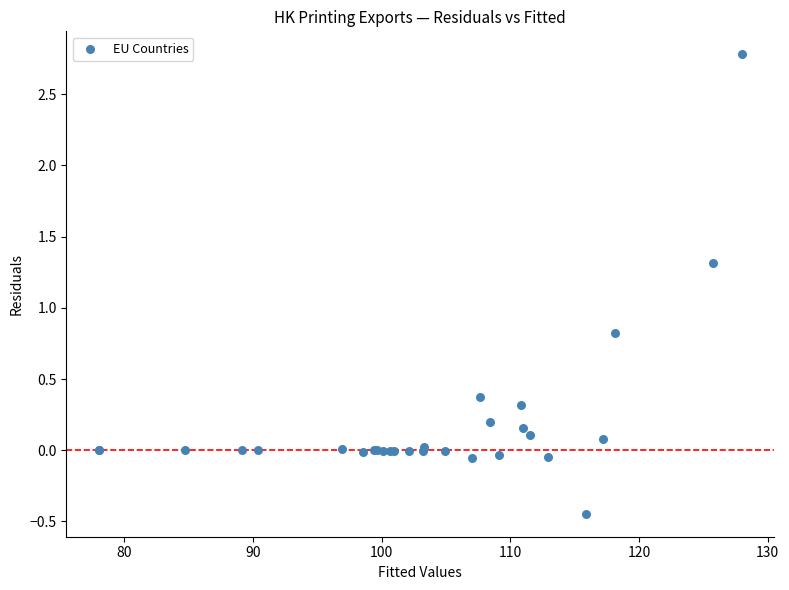

What Y value in the scatter plot is closest to 1?

0.8